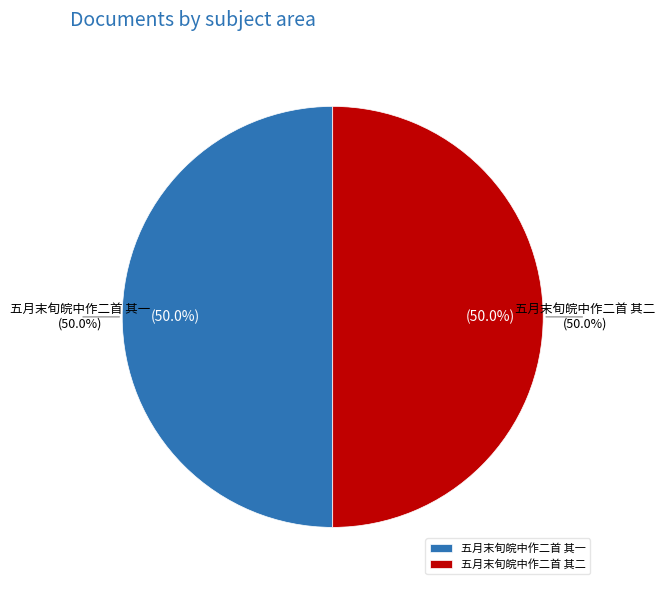

The 五月末旬皖中作二首 其二 slice represents 50% of the pie. True or false?

True